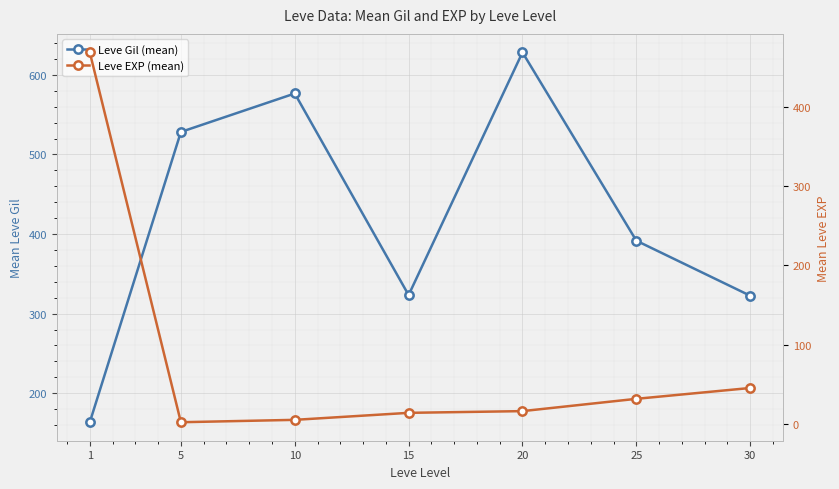

Between which two adjacent categories do Leve Gil (mean) and Leve EXP (mean) first intersect?

1 and 5